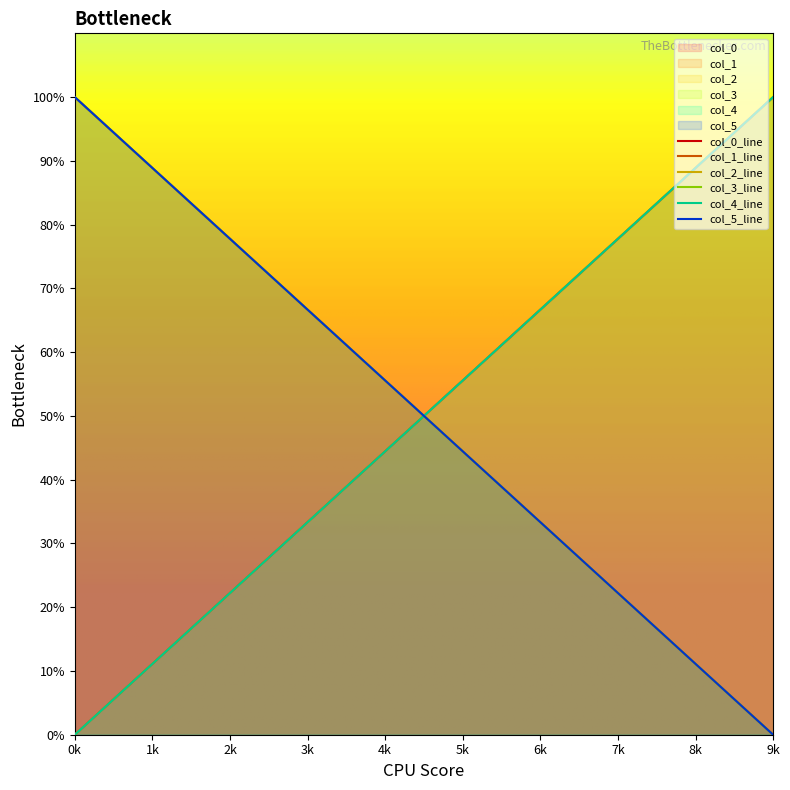

Is the value of col_2 at 6k greater than the value of col_5 at 8k?

No